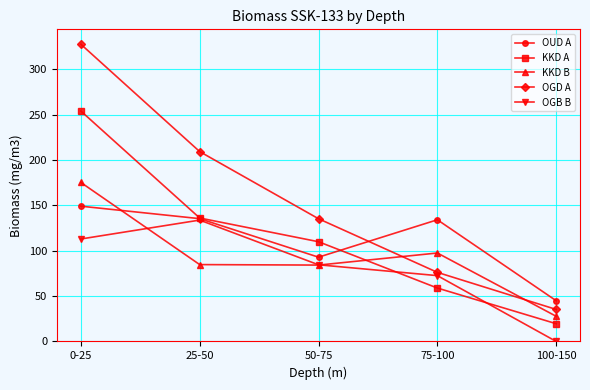

List the series in order of their peak value, lowest first.

OGB B, OUD A, KKD B, KKD A, OGD A